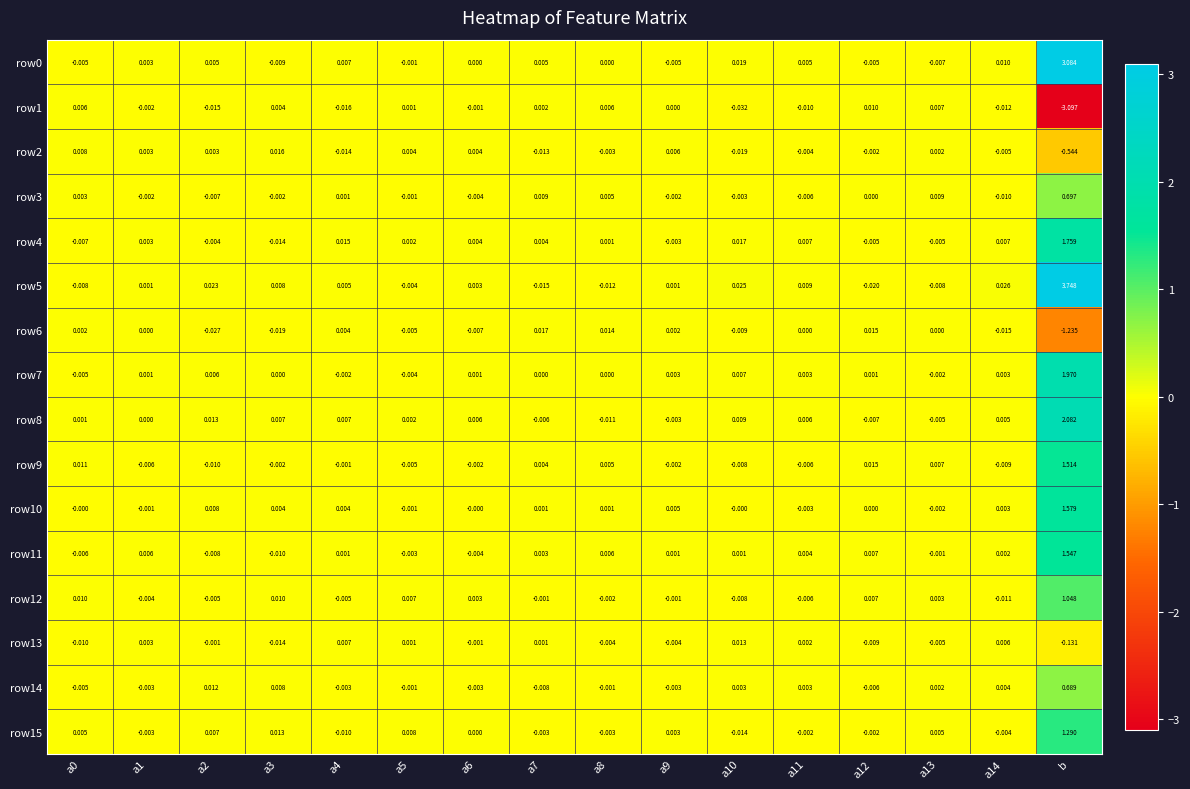

At which label does row7 reach its peak?

b